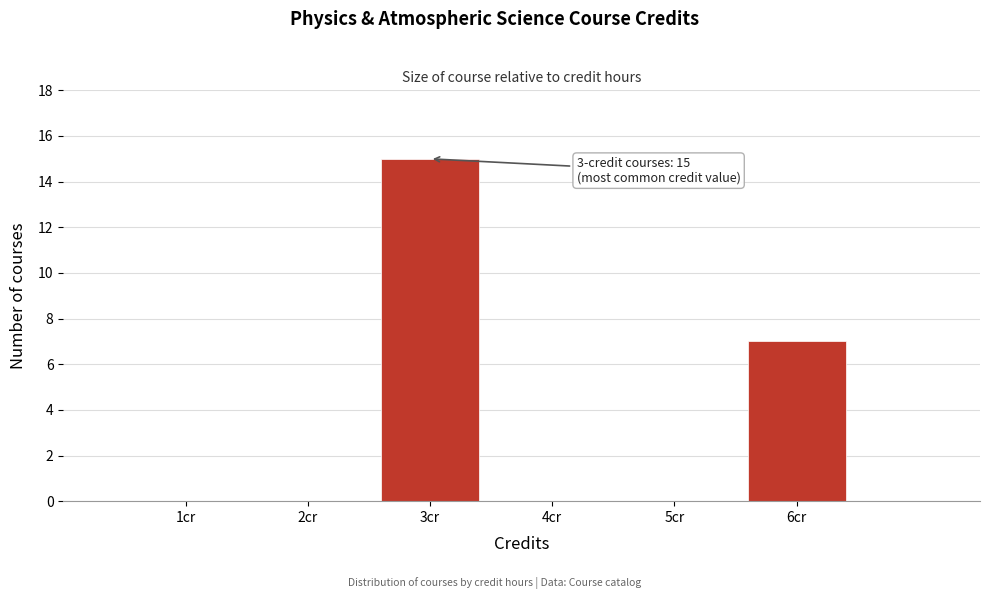

Which range on the x-axis has the tallest bar?

2.5 to 3.5